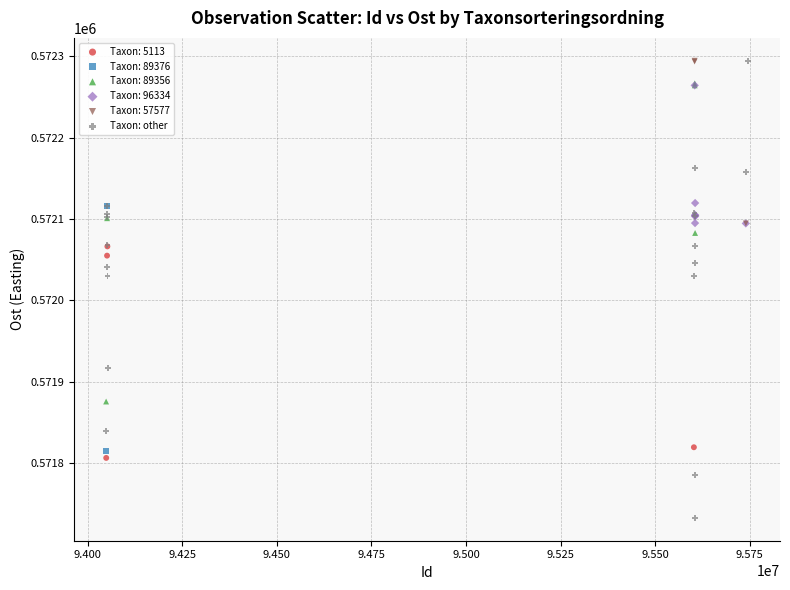

What are all the series names shown in the legend?

Taxon: 5113, Taxon: 89376, Taxon: 89356, Taxon: 96334, Taxon: 57577, Taxon: other